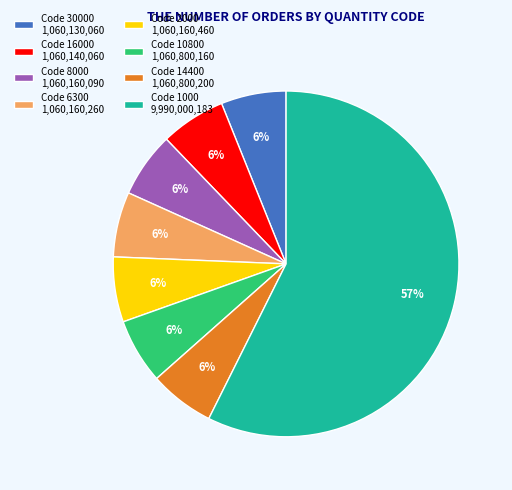

What percentage is the Code 8000 1,060,160,090 slice, to the nearest percent?

6%